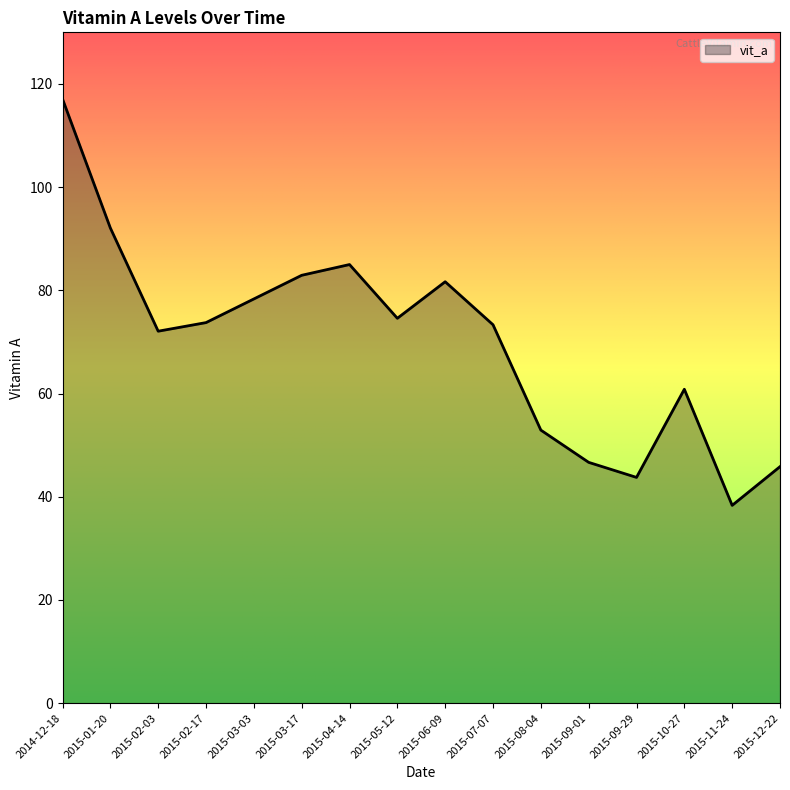

What is the greatest value displayed?

117.1